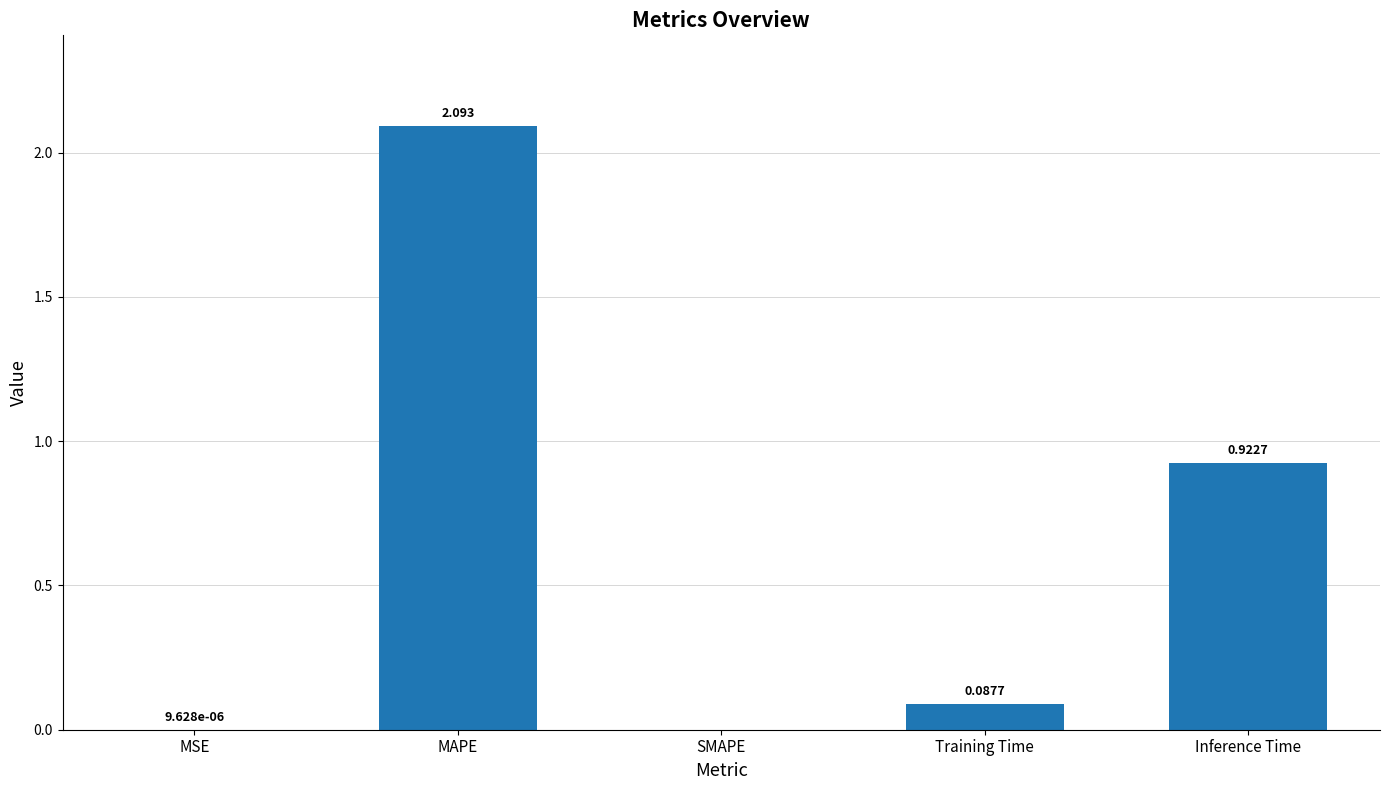

Where is the data nearest to the value 1?

Inference Time